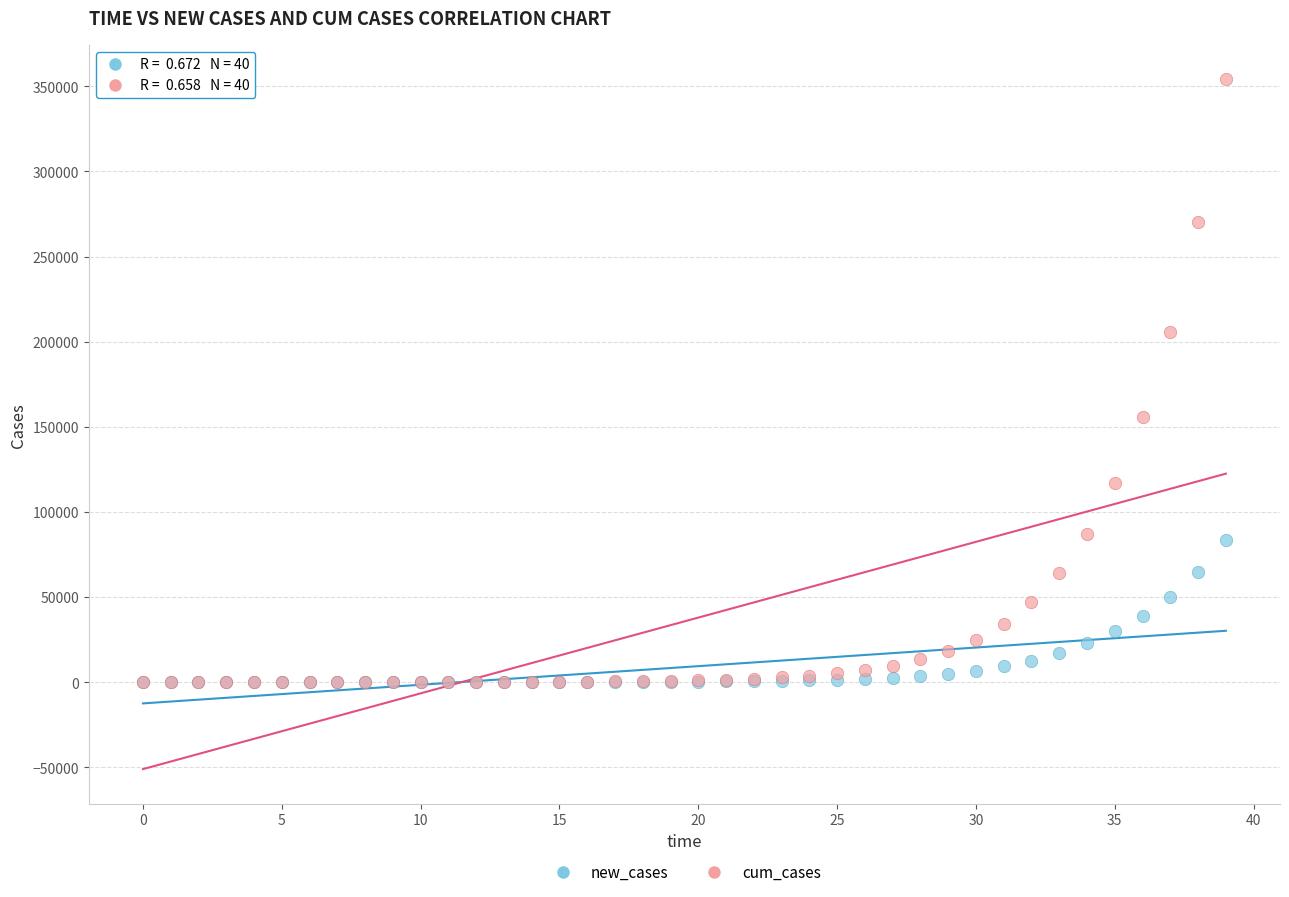

Which series reaches the maximum Y coordinate?

cum_cases